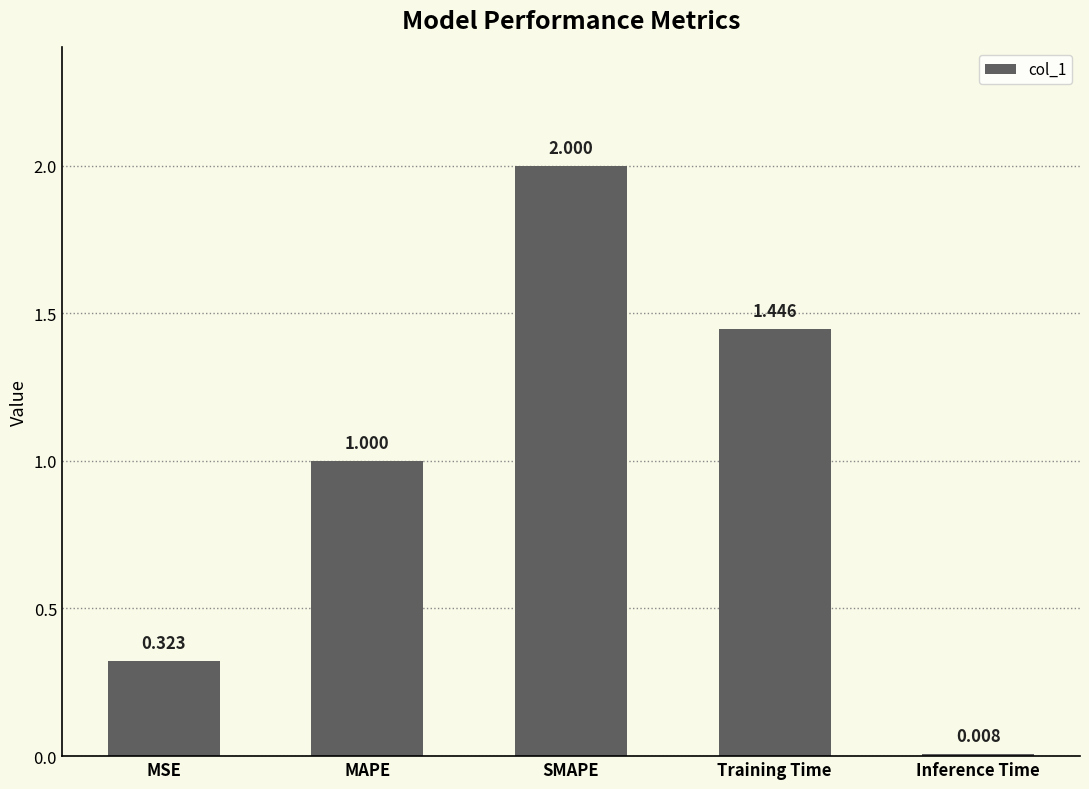

True or false: the data shows 2.7 at SMAPE.

False